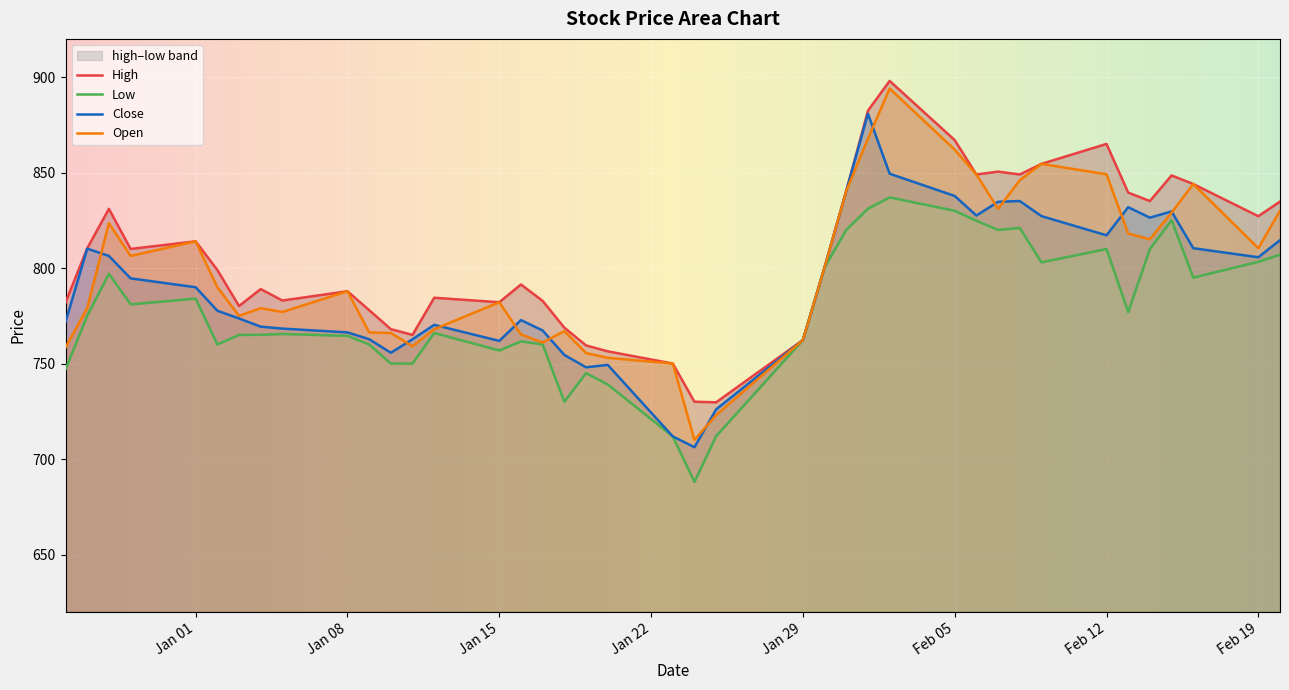

How many interior local peaks does the open series have?

9